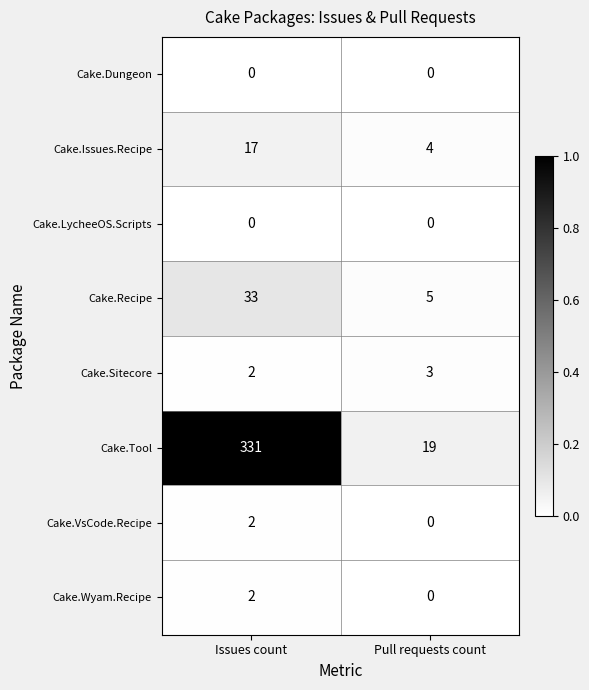

What is the greatest value displayed?

331